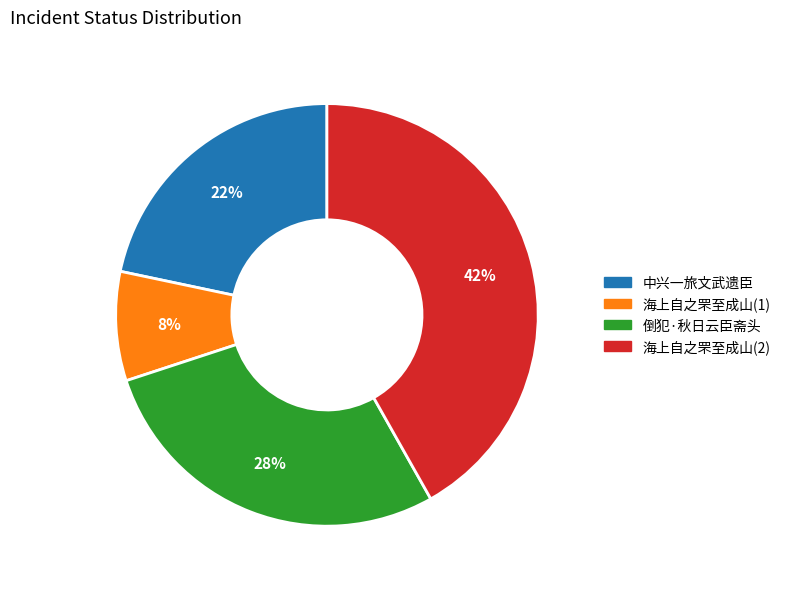

Does any single category account for the majority?

No